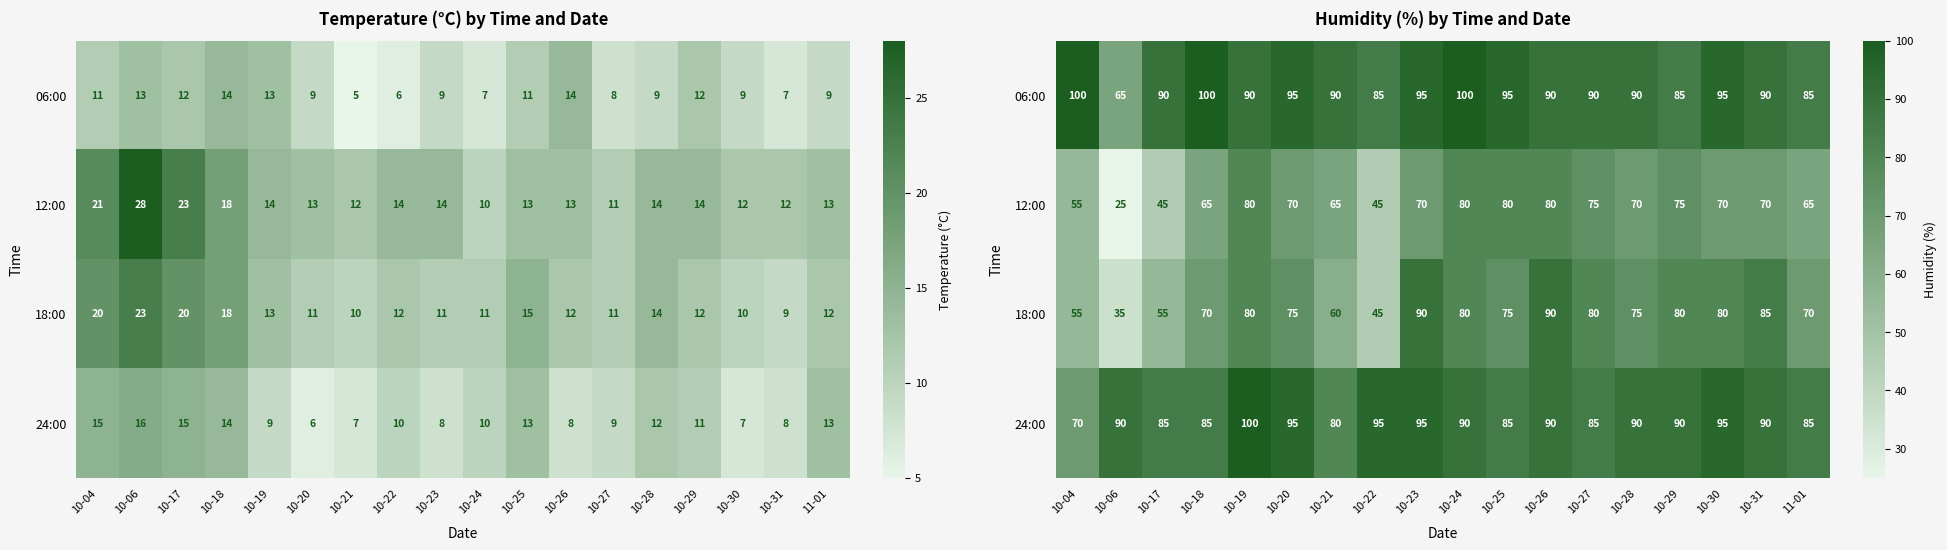

The value of 18:00 at 10-29 is 141. True or false?

False